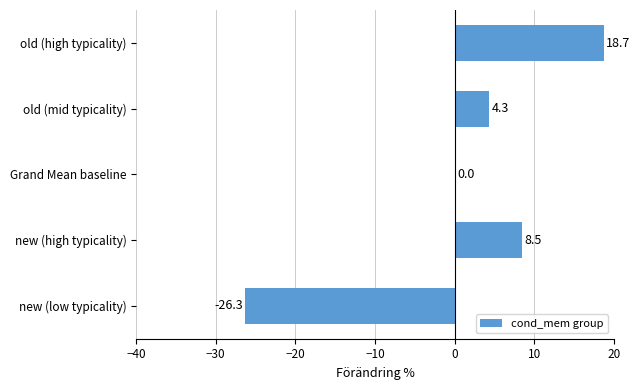

Which category has the highest value across all series?

old (high typicality)